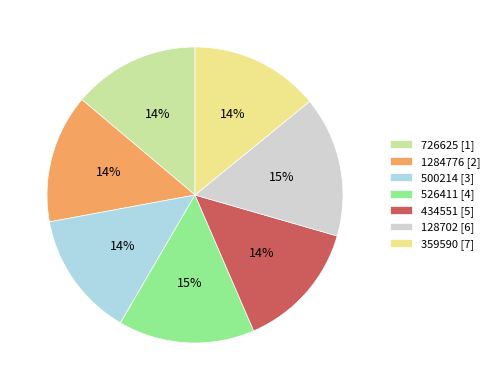

How many segments does this pie chart have?

7